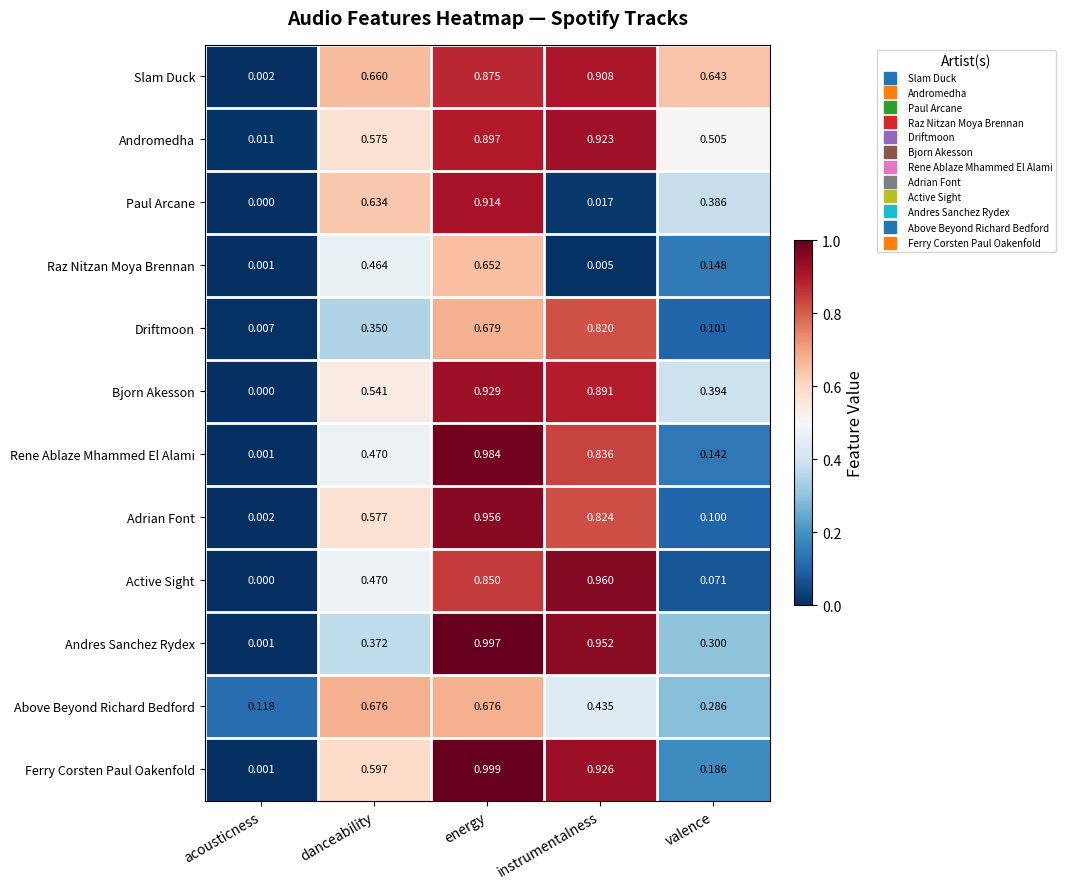

Is the value of Ferry Corsten Paul Oakenfold at valence greater than the value of Paul Arcane at valence?

No